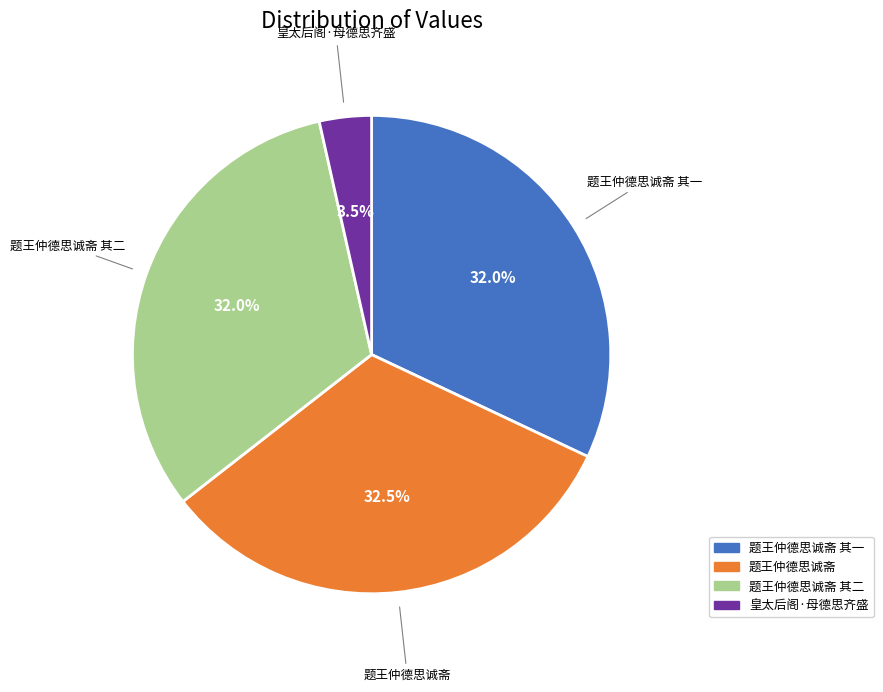

Count the number of slices in the pie.

4